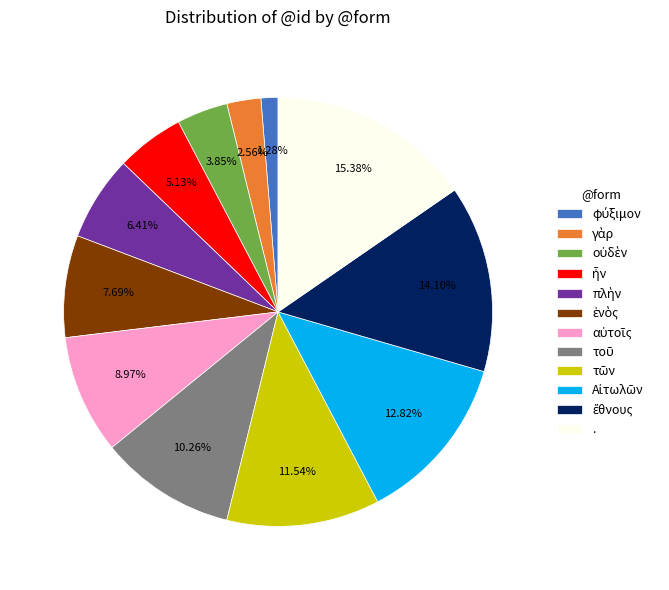

How many slices are in this pie chart?

12